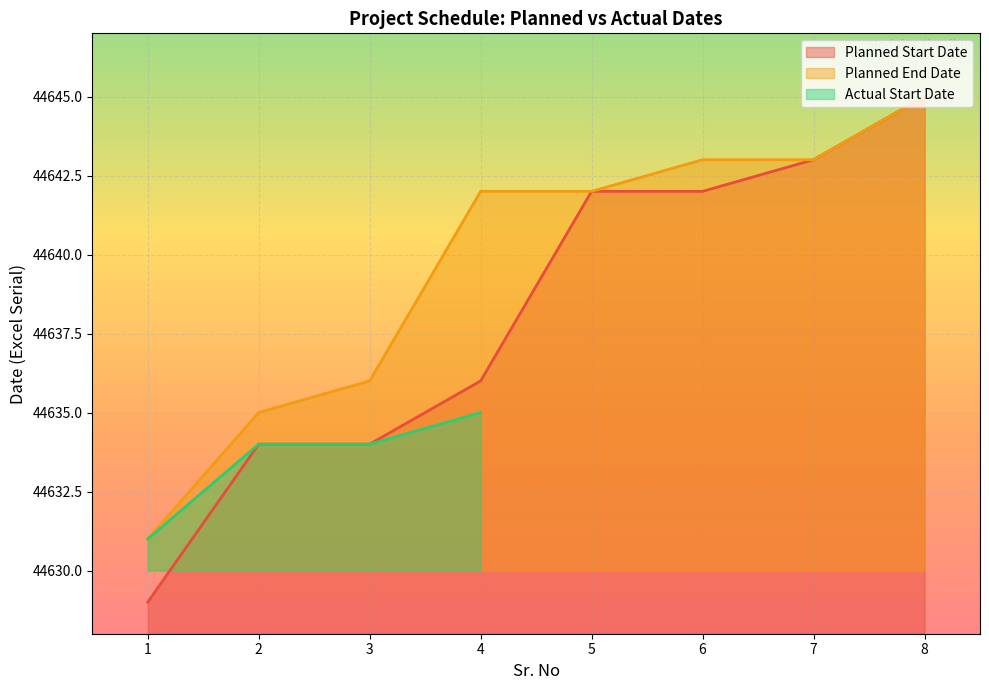

What is the maximum value for Planned Start Date?

44645